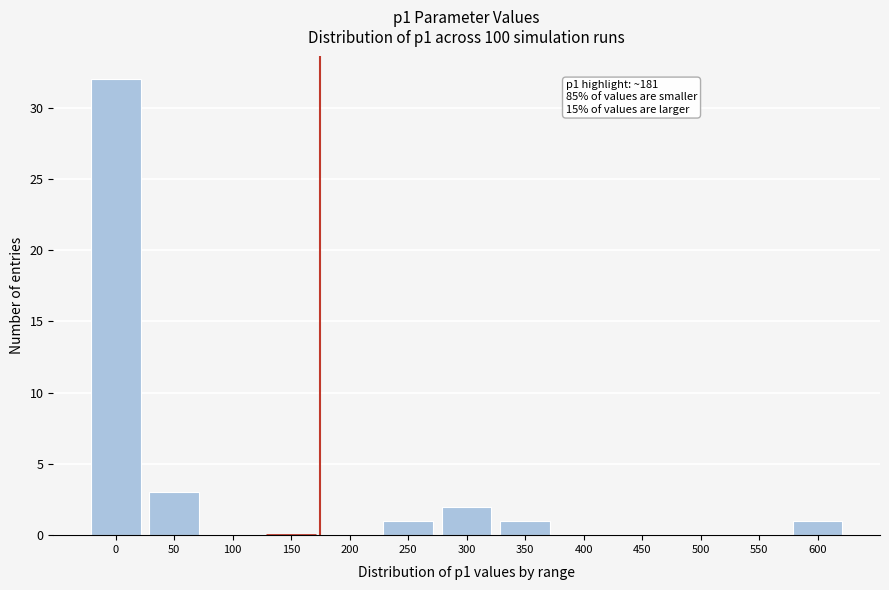

Reading left to right, what are all the values shown in this chart?

0=32	50=3	100=0	150=0	200=0	250=1	300=2	350=1	400=0	450=0	500=0	550=0	600=1